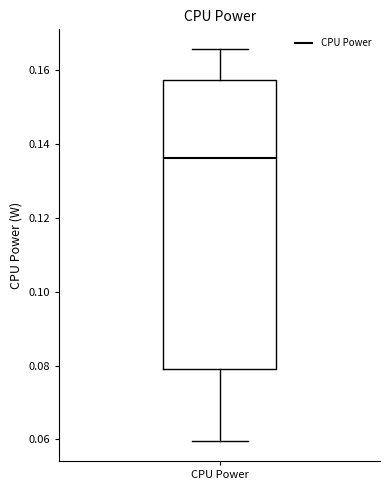

Read this box plot against the y-axis: the position of the median line, the range covered by the box, and the ends of both whiskers. The values are not printed on the chart, so give them approximately, as read against the axis.

median 0.136, box 0.080 to 0.158, whiskers 0.060 to 0.166